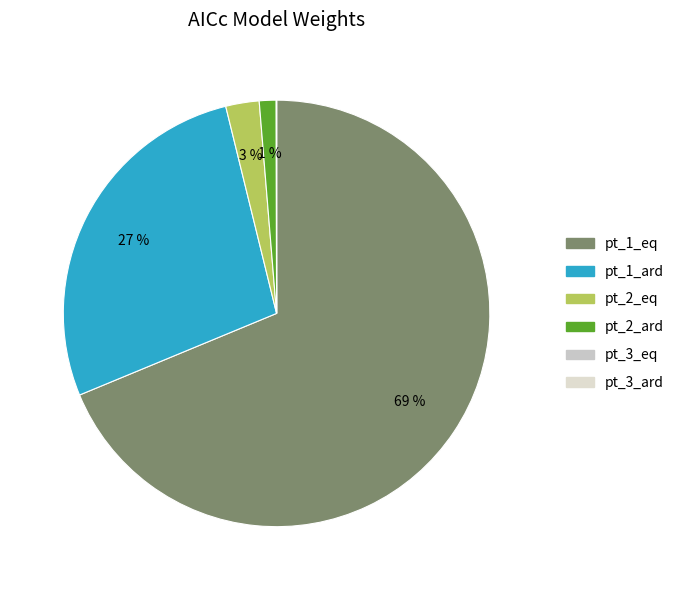

What is the smallest slice in the pie chart?

pt_3_ard